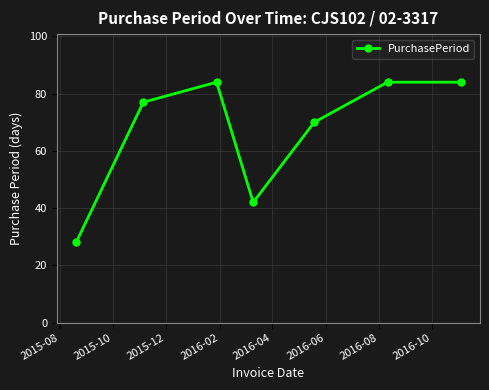

What is the value of the 4th point from the left?

42